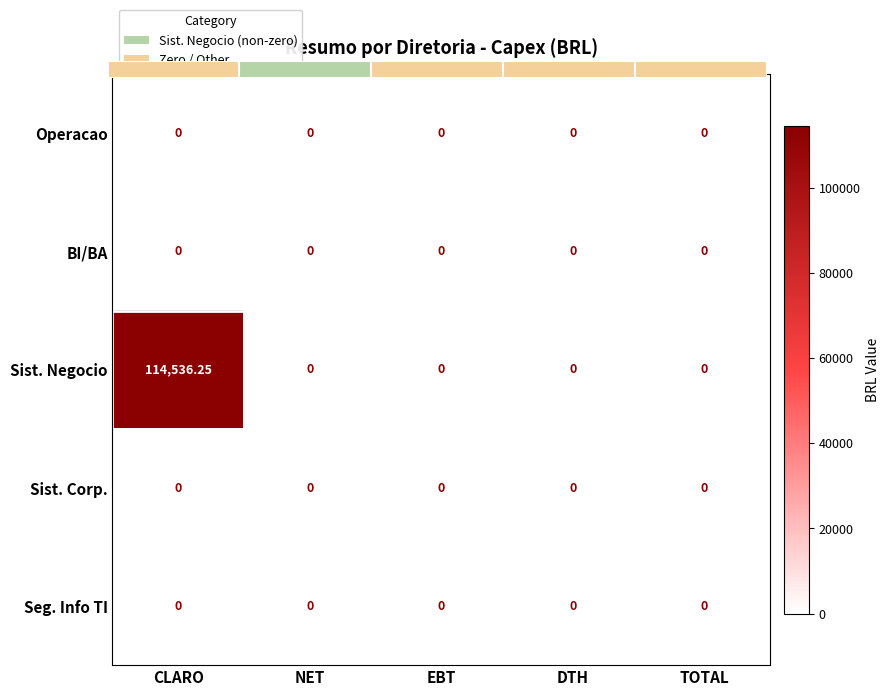

Count the number of categories in the chart.

5